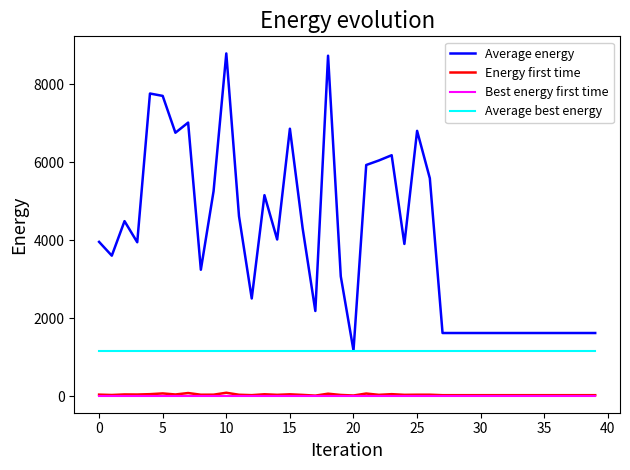

Which series has the largest range (max minus min)?

Average energy